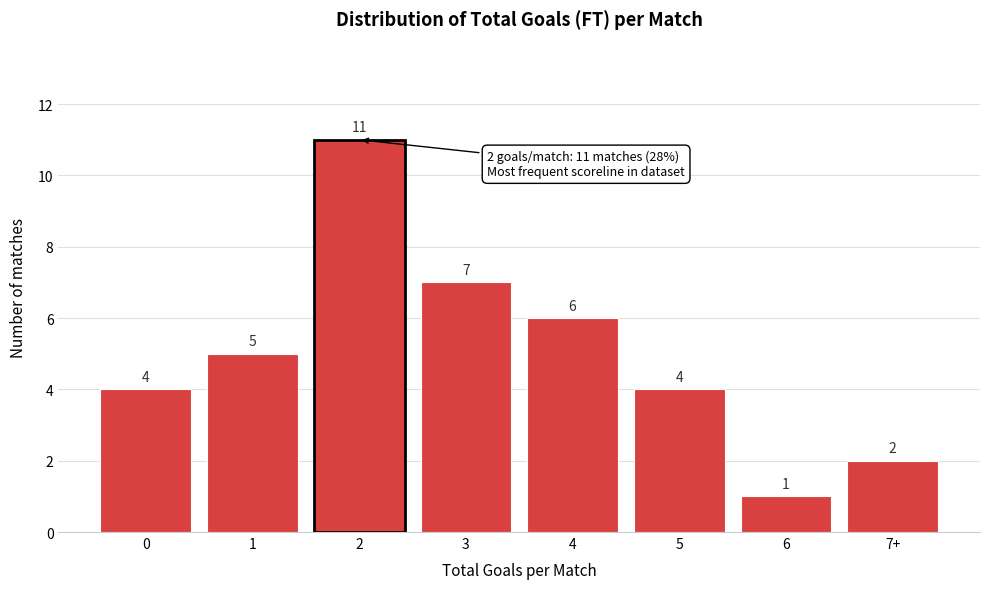

Reading left to right, transcribe all the data shown in this chart.

4	5	11	7	6	4	1	2